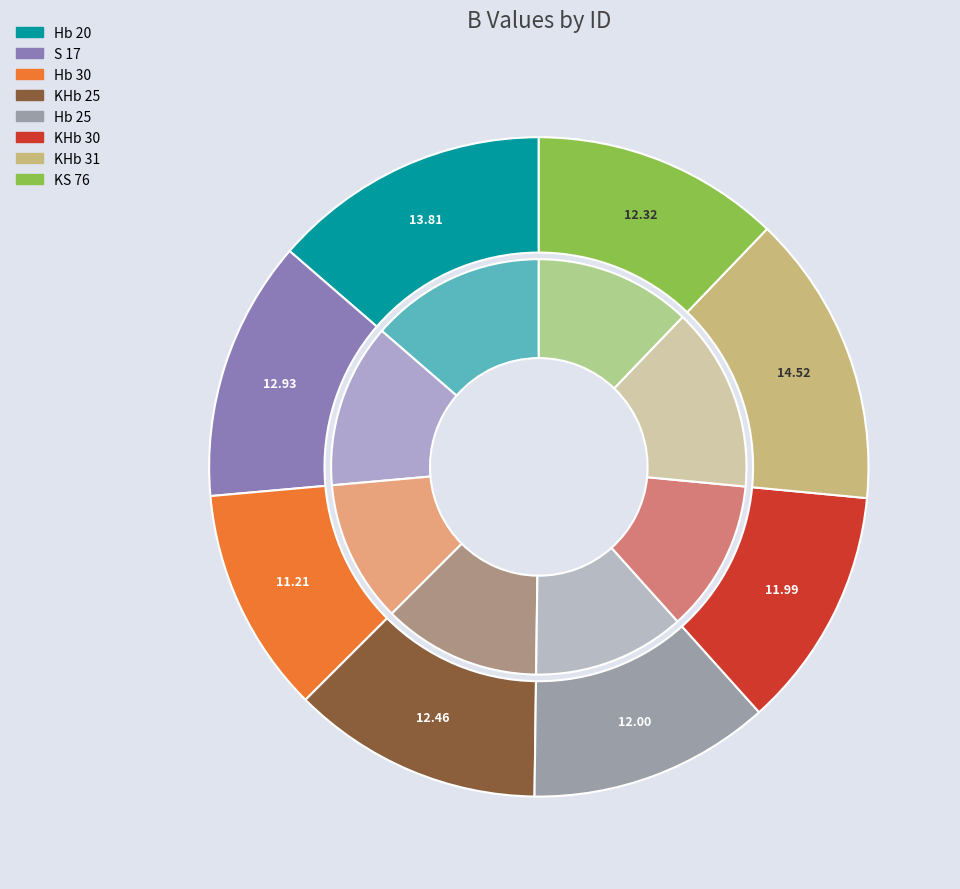

What percentage is the Hb 30 slice, to the nearest percent?

11%